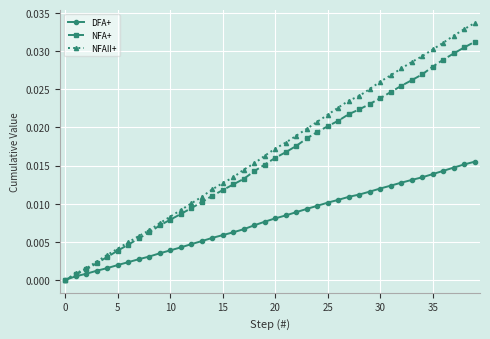

Rank the series by their maximum value, from lowest to highest.

DFA+, NFA+, NFAII+